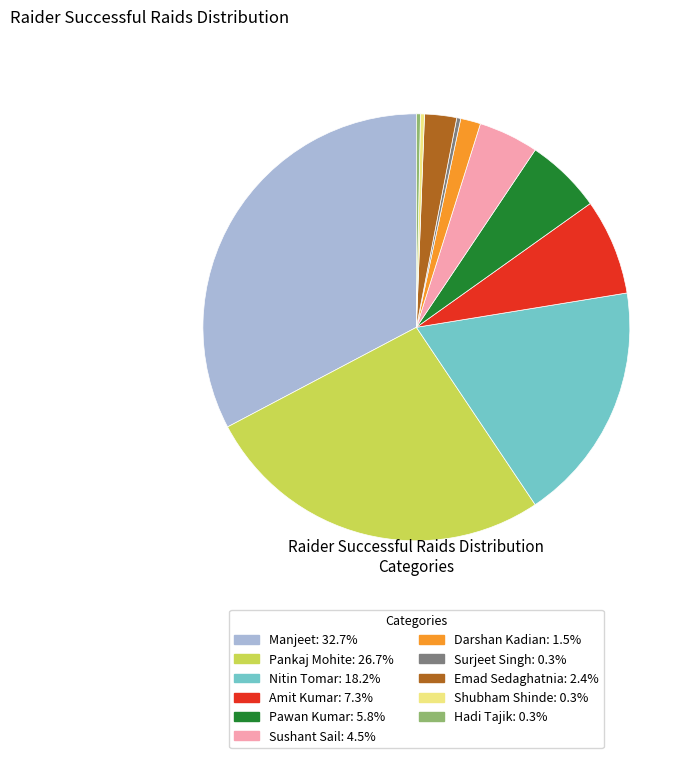

What is the ratio of the value at Pankaj Mohite: 26.7% to the value at Pawan Kumar: 5.8%?

4.6